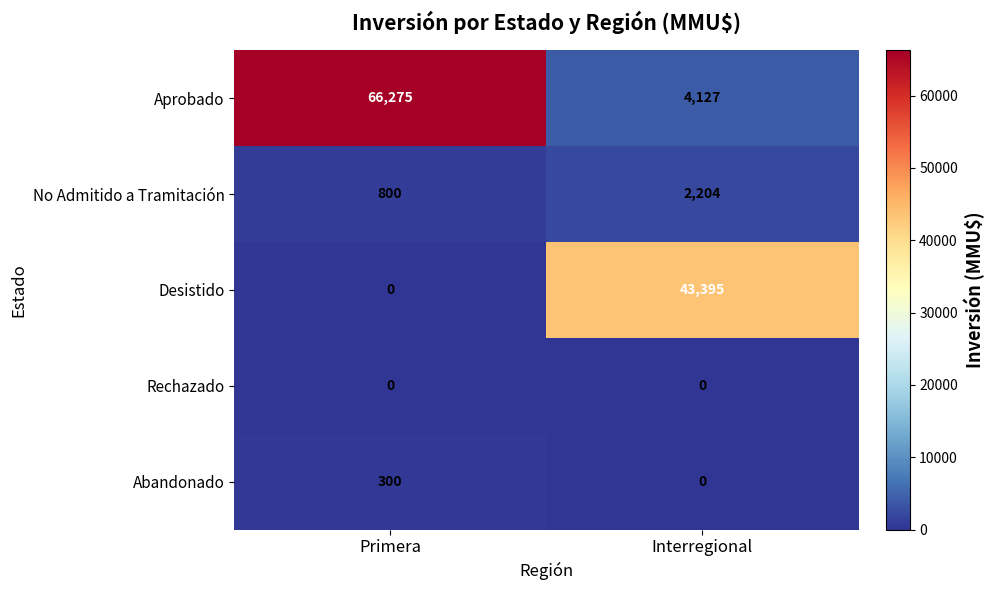

Reading right to left, transcribe all the data shown in this chart.

Aprobado: 4127	66275
No Admitido a Tramitación: 2204	800
Desistido: 43395	0
Rechazado: 0	0
Abandonado: 0	300